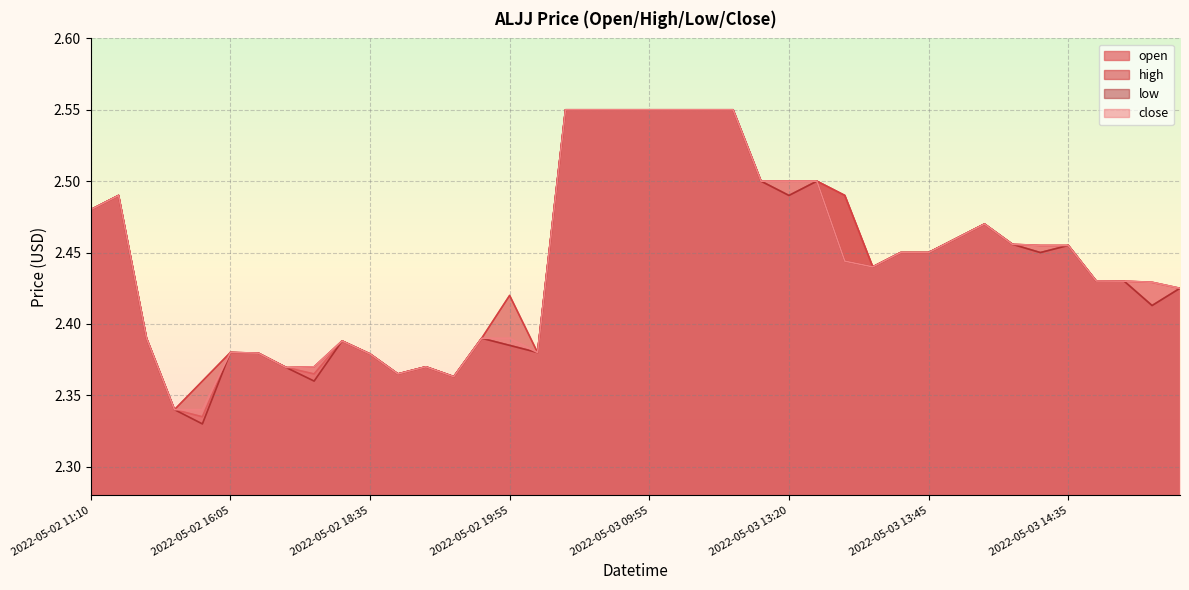

What is the average value of the high series?

2.4